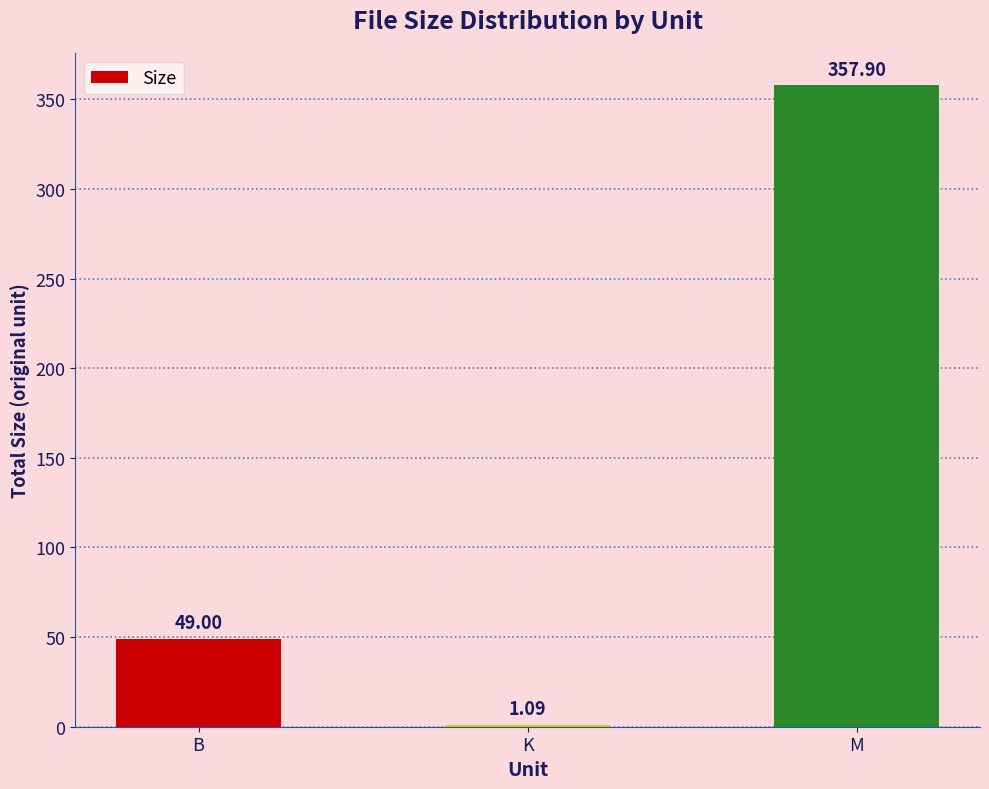

At which label is the value closest to 179?

B